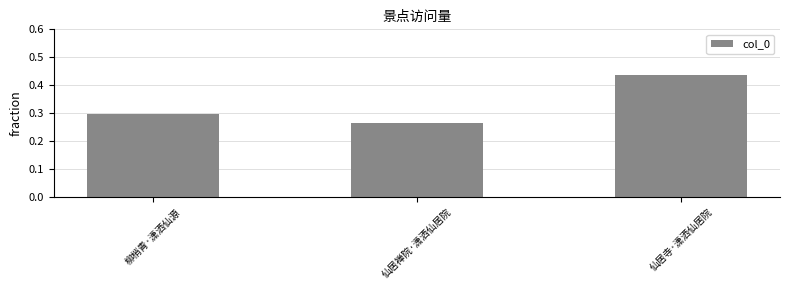

The value at 柳梢青·潇洒仙源 is 0.3. True or false?

True